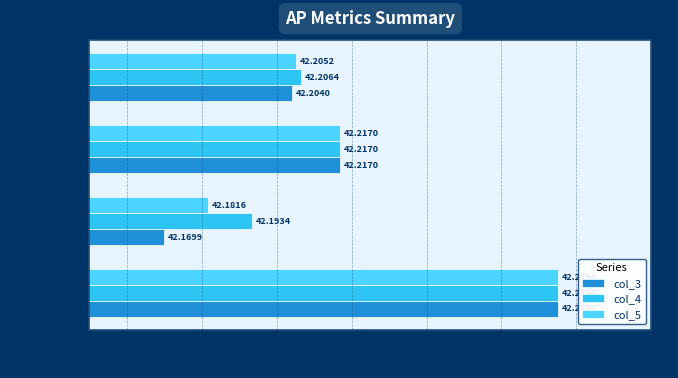

How many data points does each series have?

4